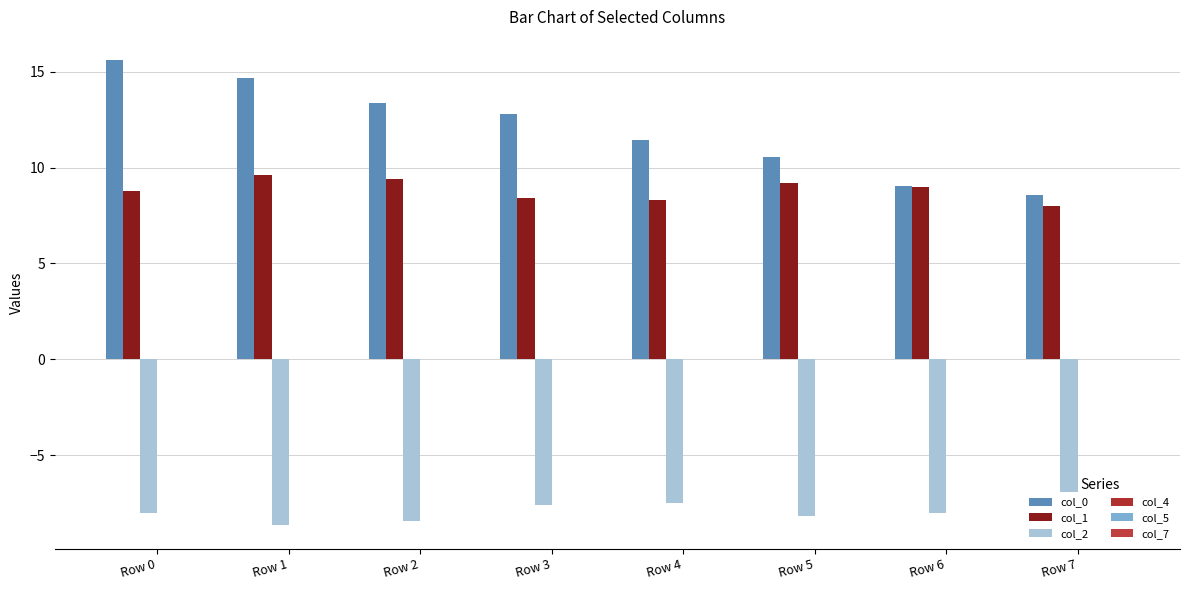

What is the maximum value shown in the chart?

15.6